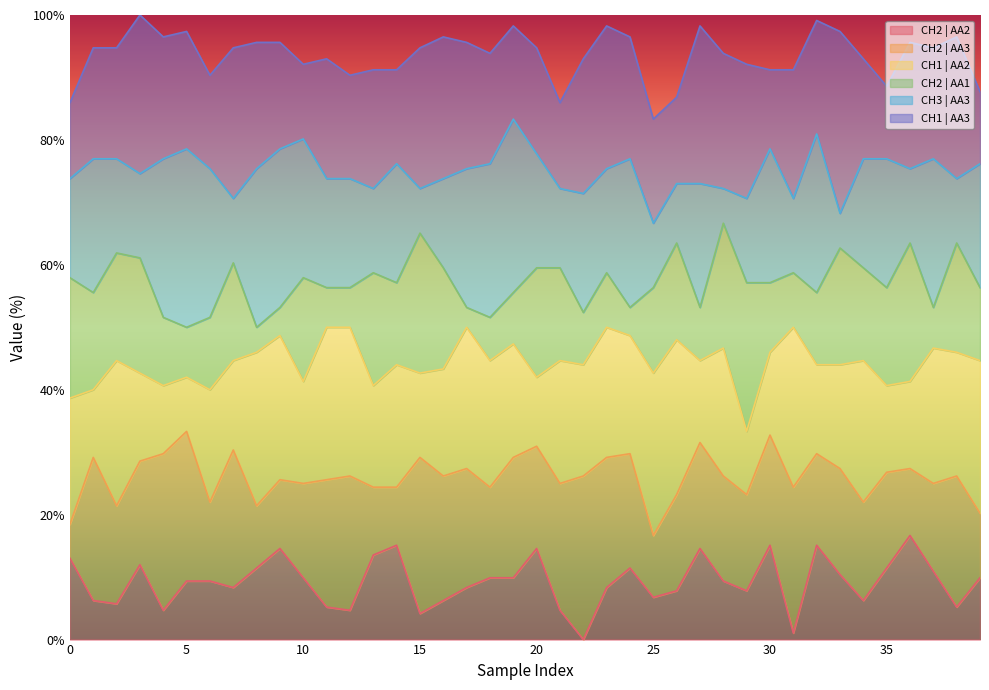

Which series has the widest spread of values?

CH2 | AA1